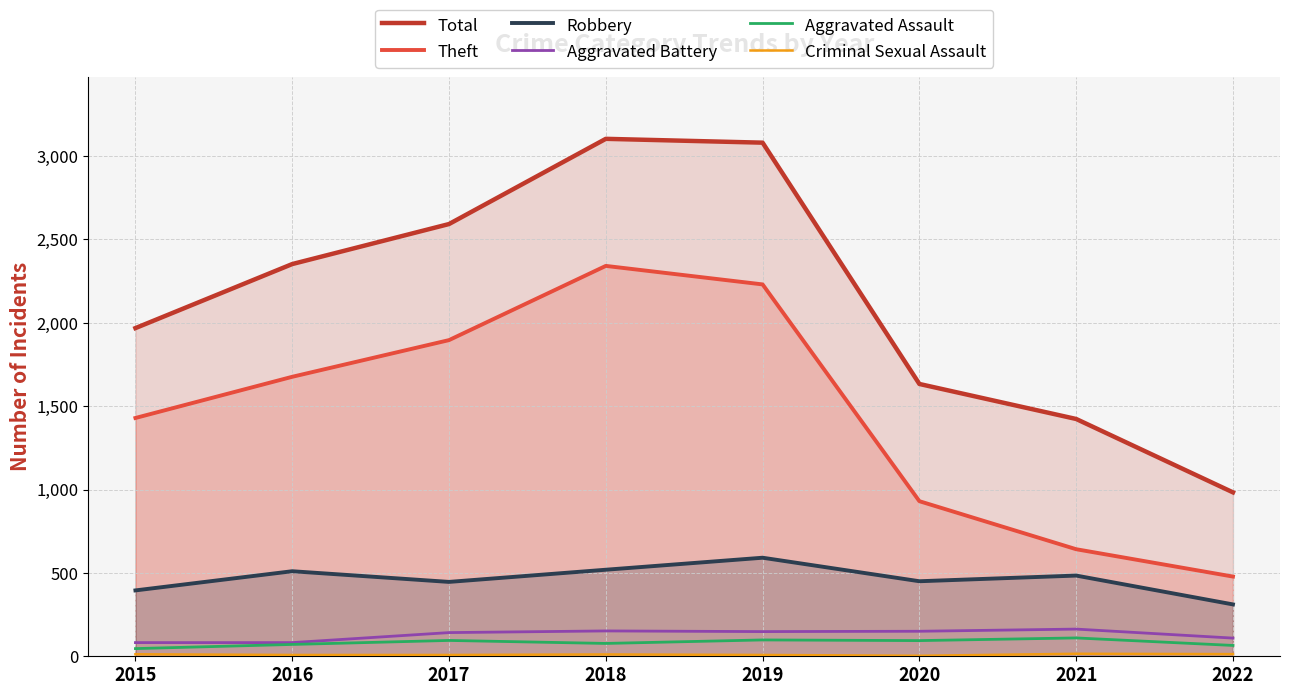

True or false: Theft and Criminal Sexual Assault cross at least once.

False